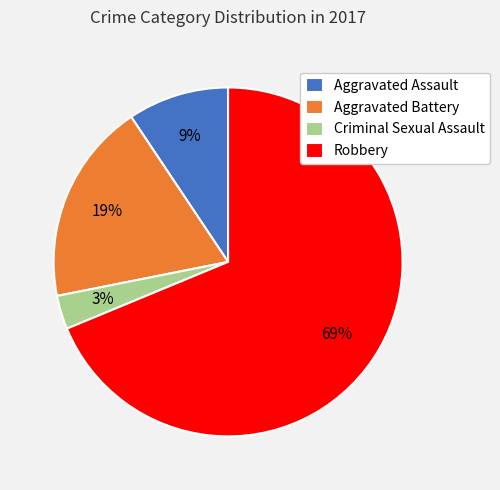

Count the number of slices in the pie.

4